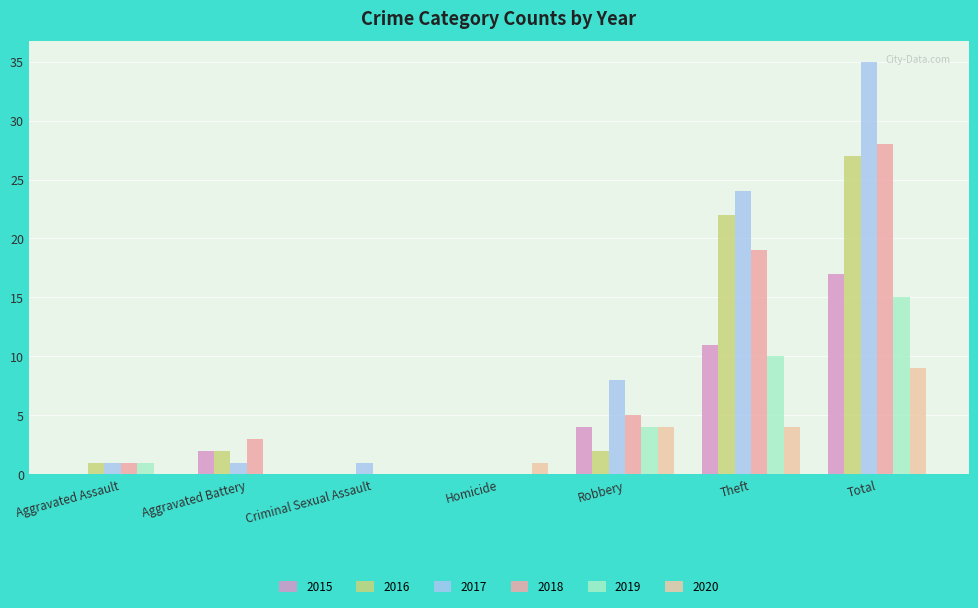

Which series has the largest total across all categories?

2017